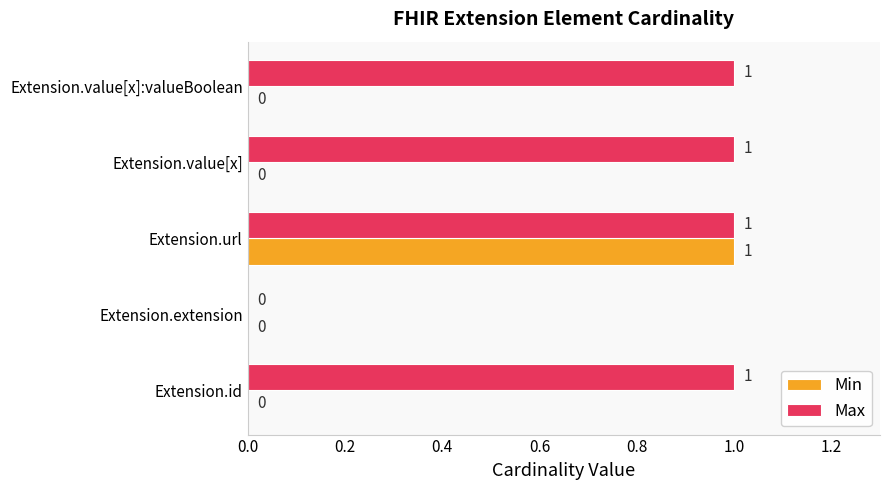

How many Max values are between 1 and 2?

4